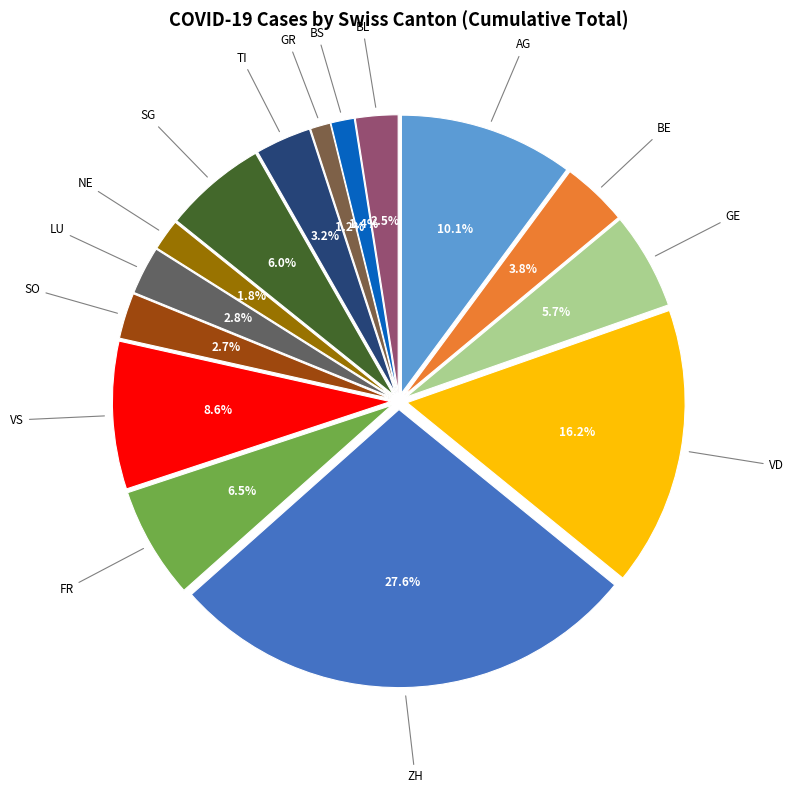

Is the sum of VS and BE greater than half?

No